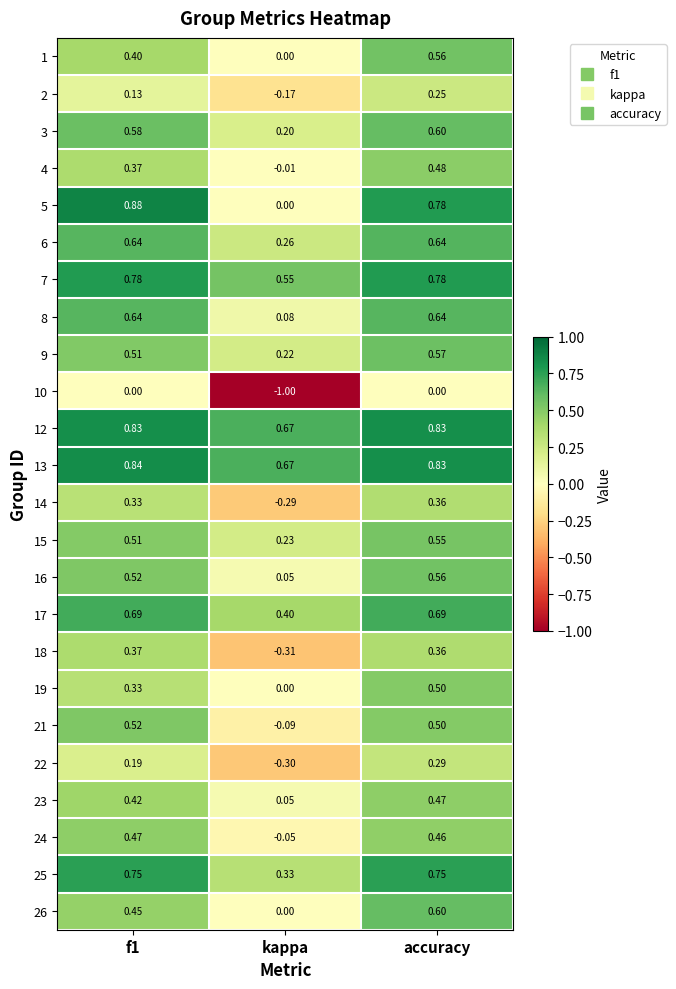

How many data points does each series have?

3